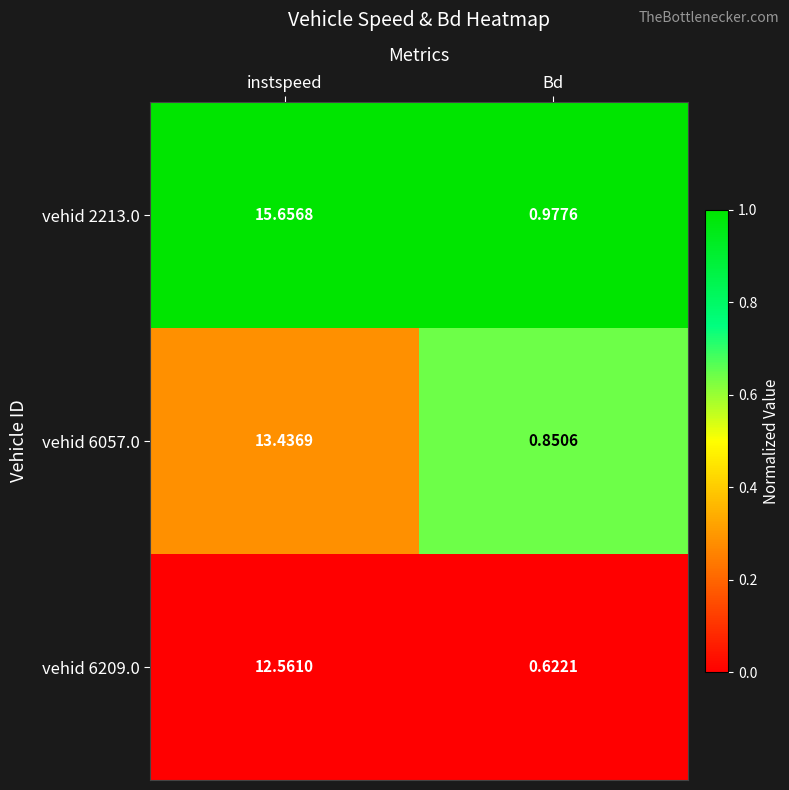

At which category is the sum across all series the highest?

instspeed